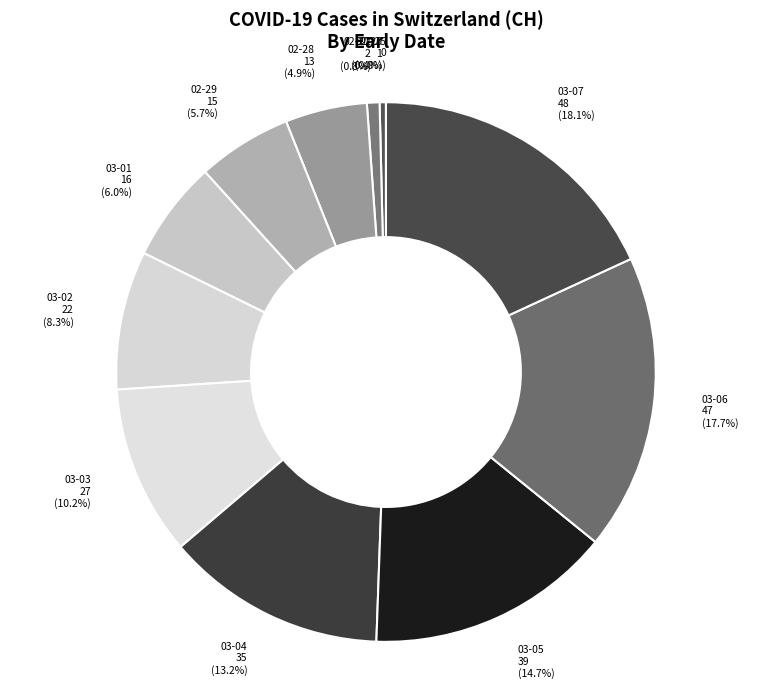

What is the total percentage of 2020-03-03 and 2020-03-02?

18.5%